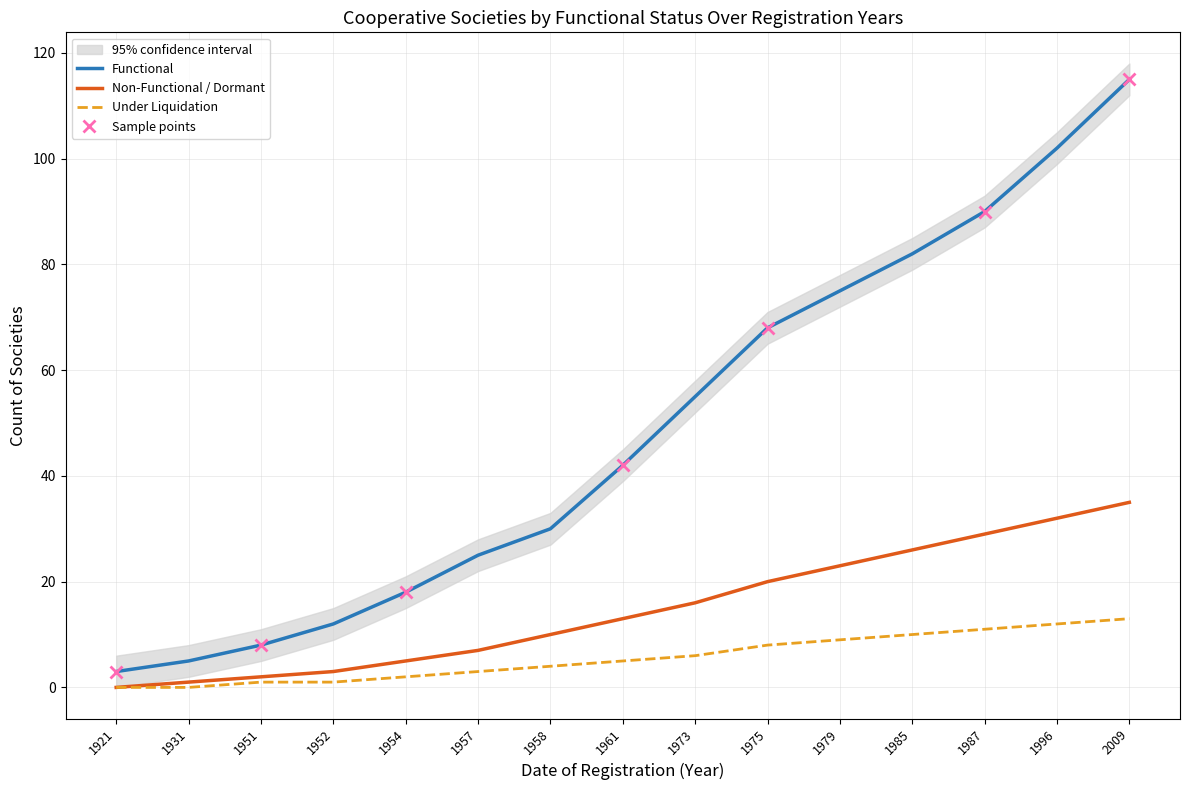

What value does the Functional series have at 1979, to the nearest 5?

75